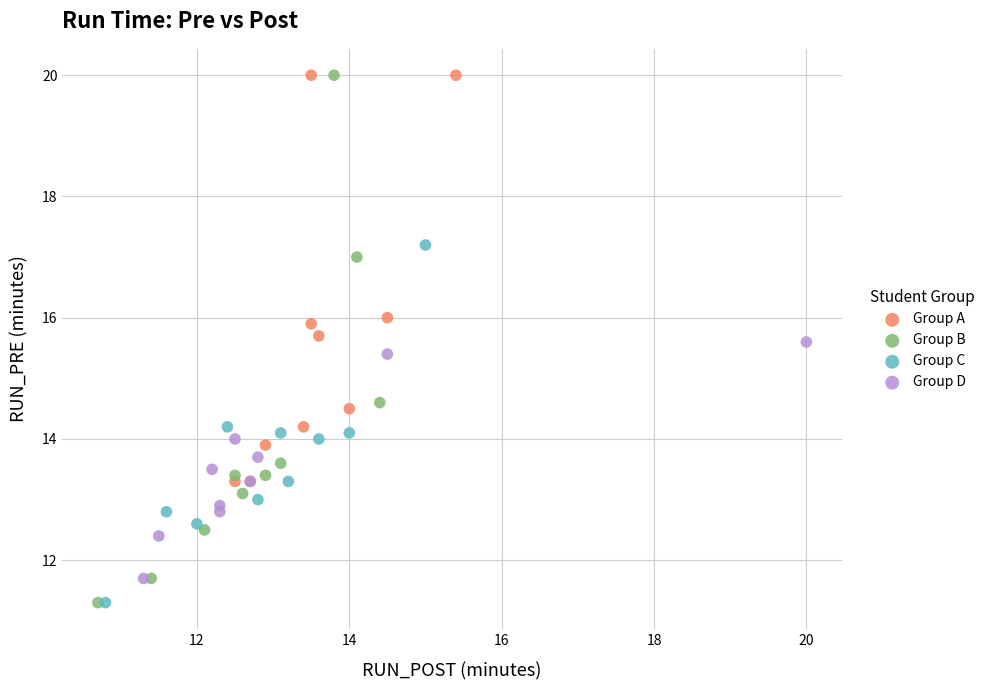

What are all the series names shown in the legend?

Group A, Group B, Group C, Group D